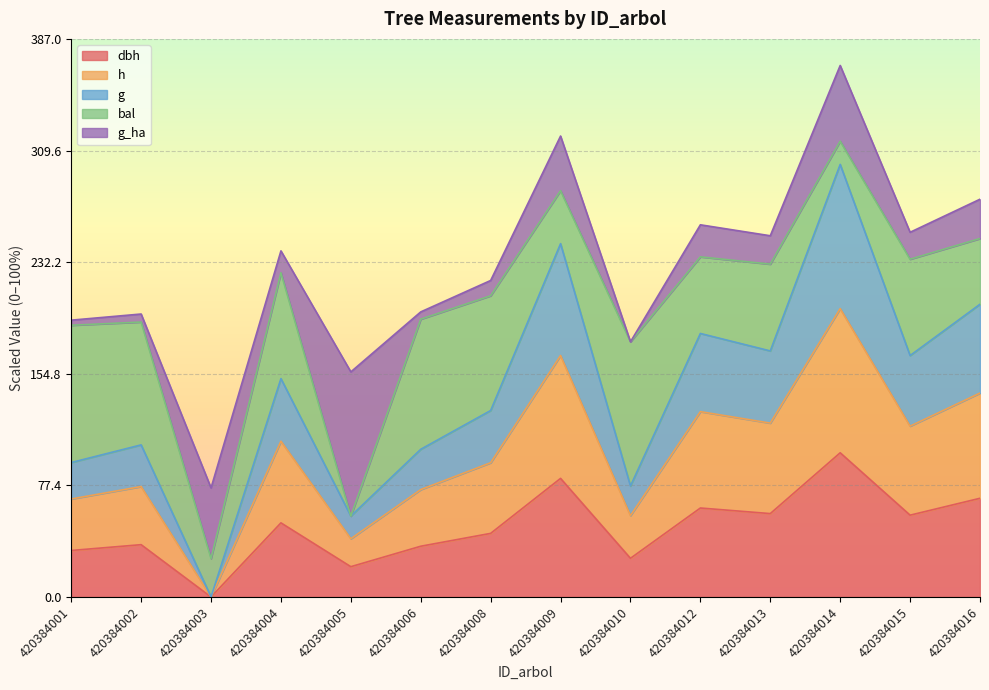

At which label is g closest to 150?

420384004